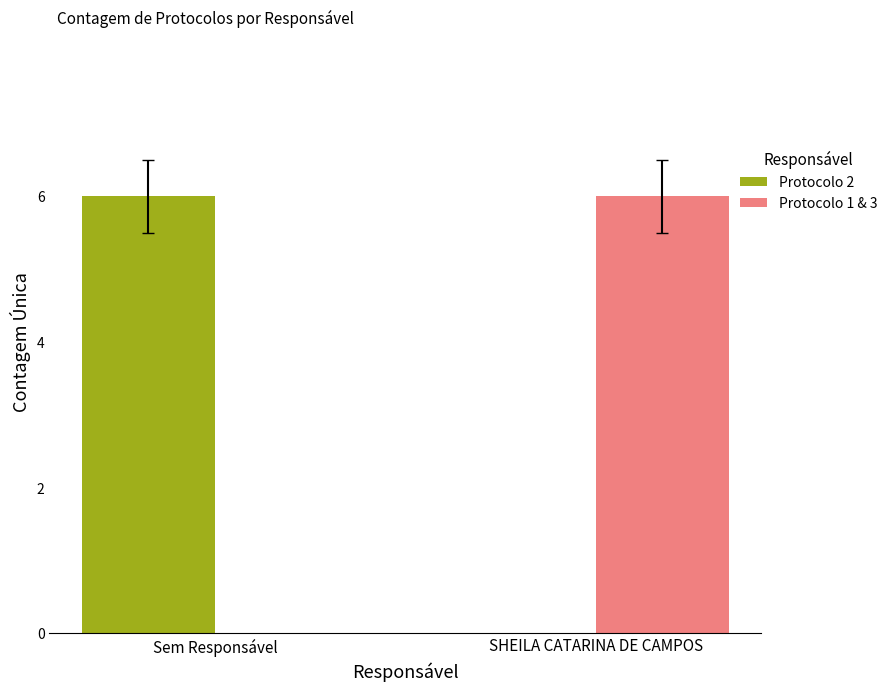

What is the total value across all series at Sem Responsável?

6